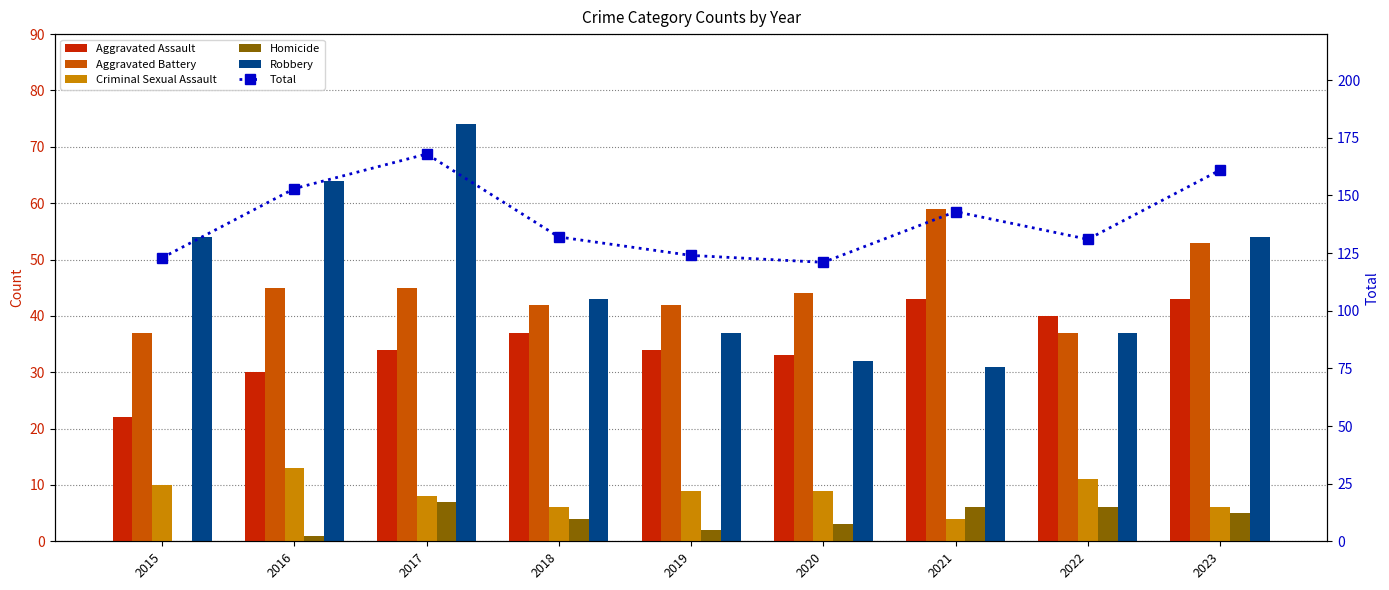

What is the value of the Aggravated Assault bar at the 3rd from the left?

34